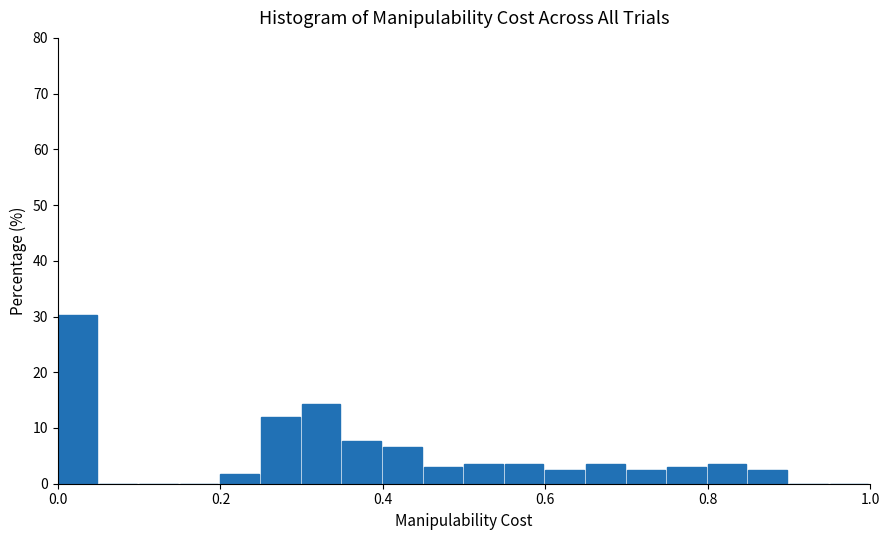

Around what value on the x-axis is the tallest bar? Give the approximate position of its centre, as read against the axis.

0.02